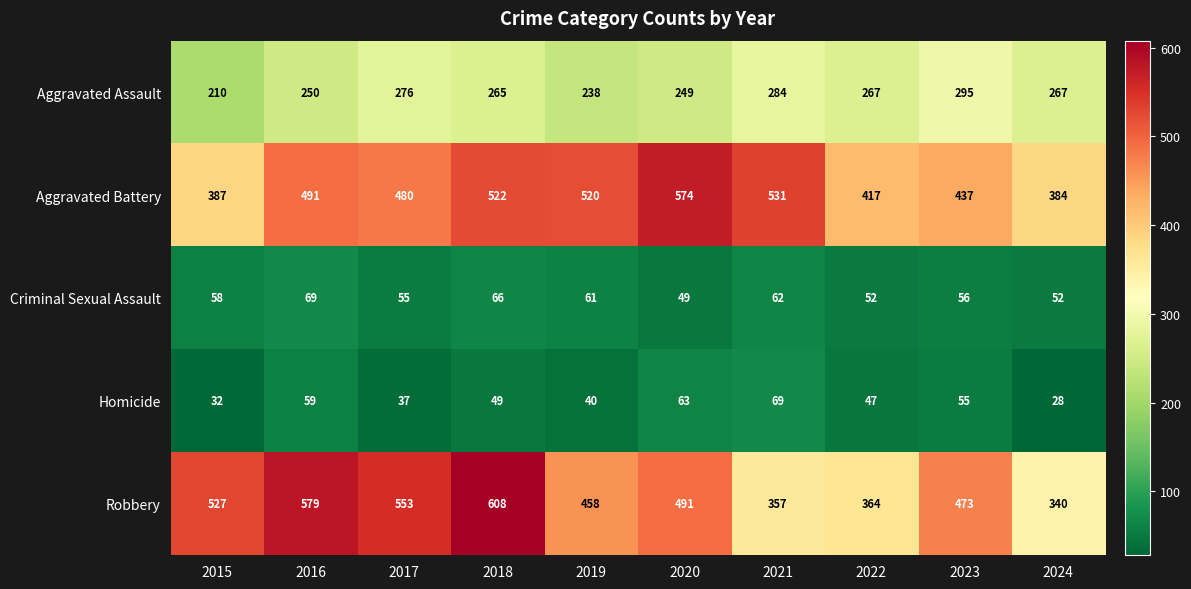

At which label does Aggravated Assault first exceed 267?

2017